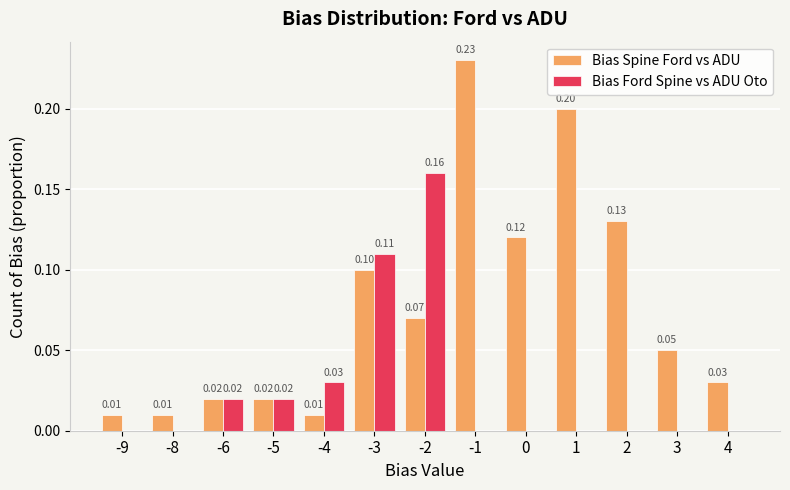

Is the value of Bias Ford Spine vs ADU Oto at 4 greater than the value of Bias Spine Ford vs ADU at -9?

No